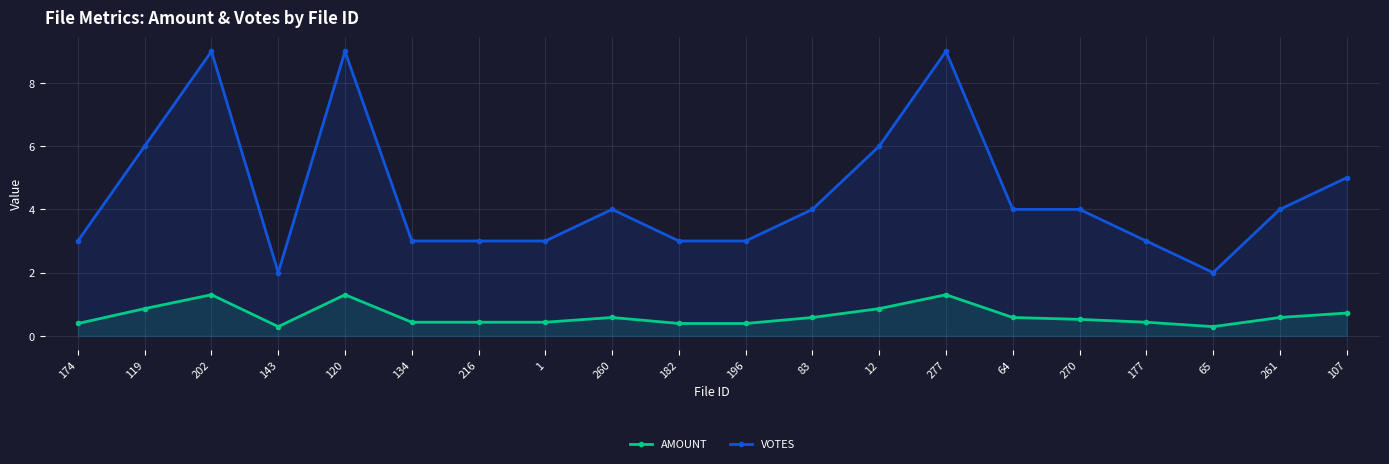

What is the difference between the maximum and minimum values in the VOTES series?

7.0